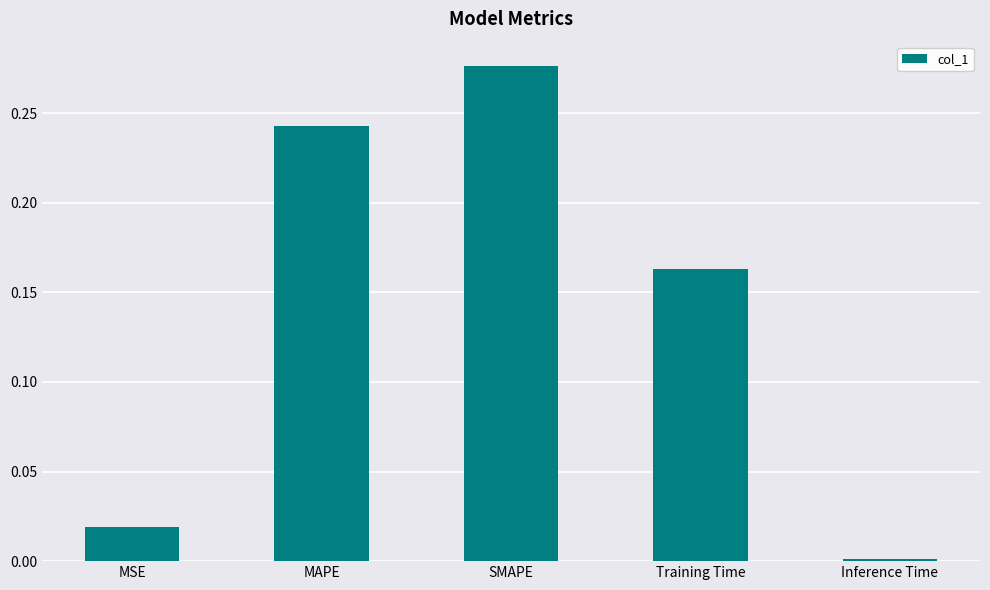

Count the number of categories in the chart.

5